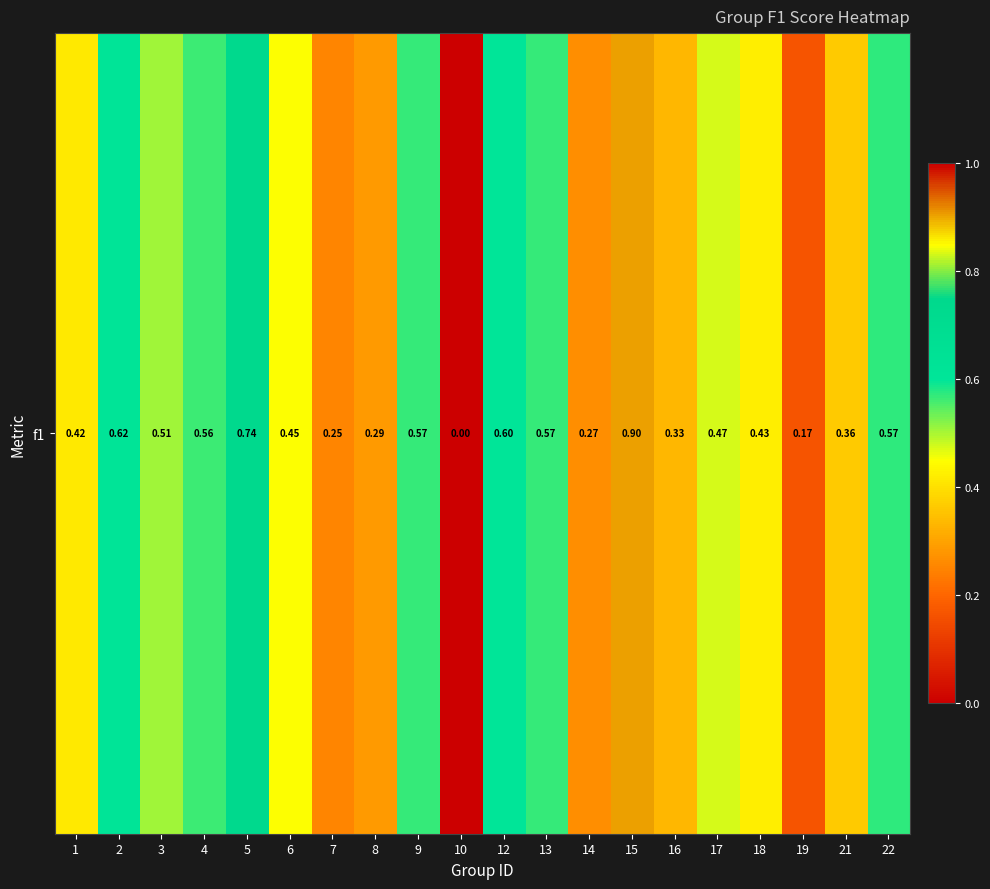

List the labels in order of value, largest first.

15, 5, 2, 12, 22, 9, 13, 4, 3, 17, 6, 18, 1, 21, 16, 8, 14, 7, 19, 10